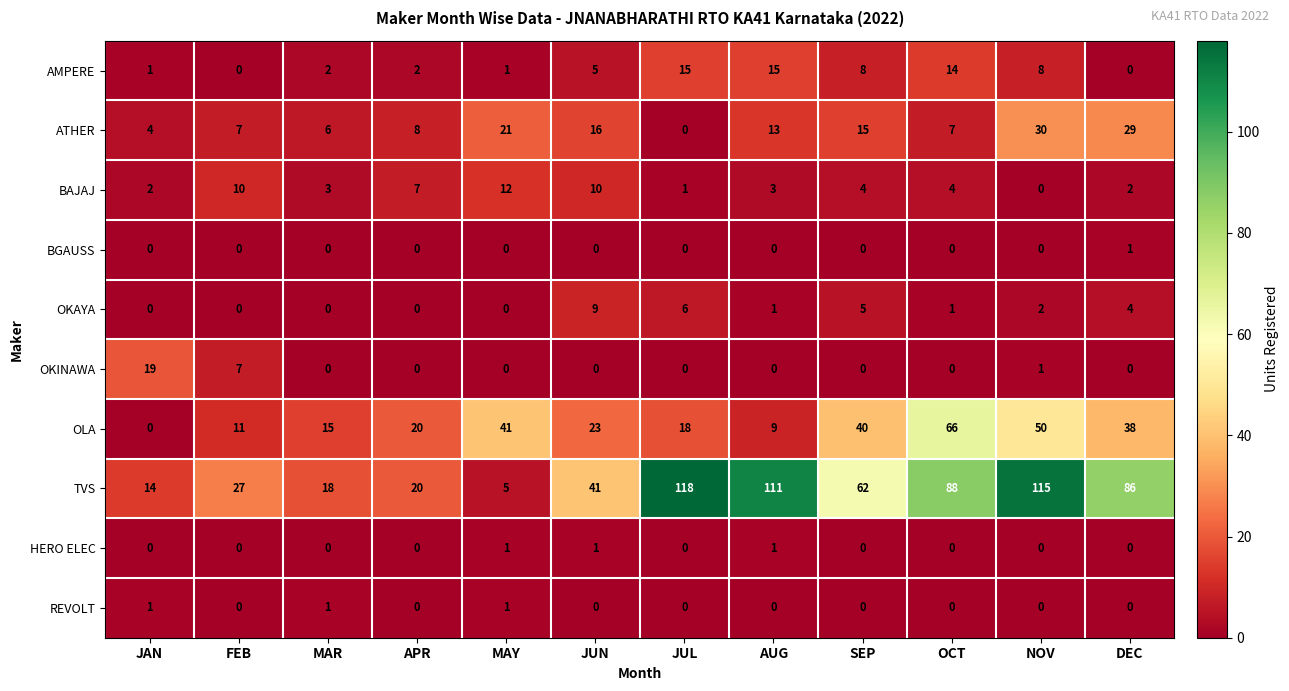

Between FEB and AUG, which series saw the biggest shift?

TVS